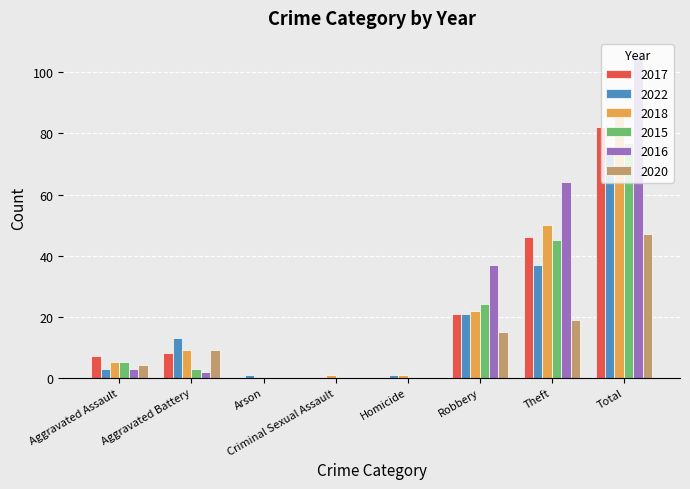

The 2018 series shows 1 at Homicide. True or false?

True